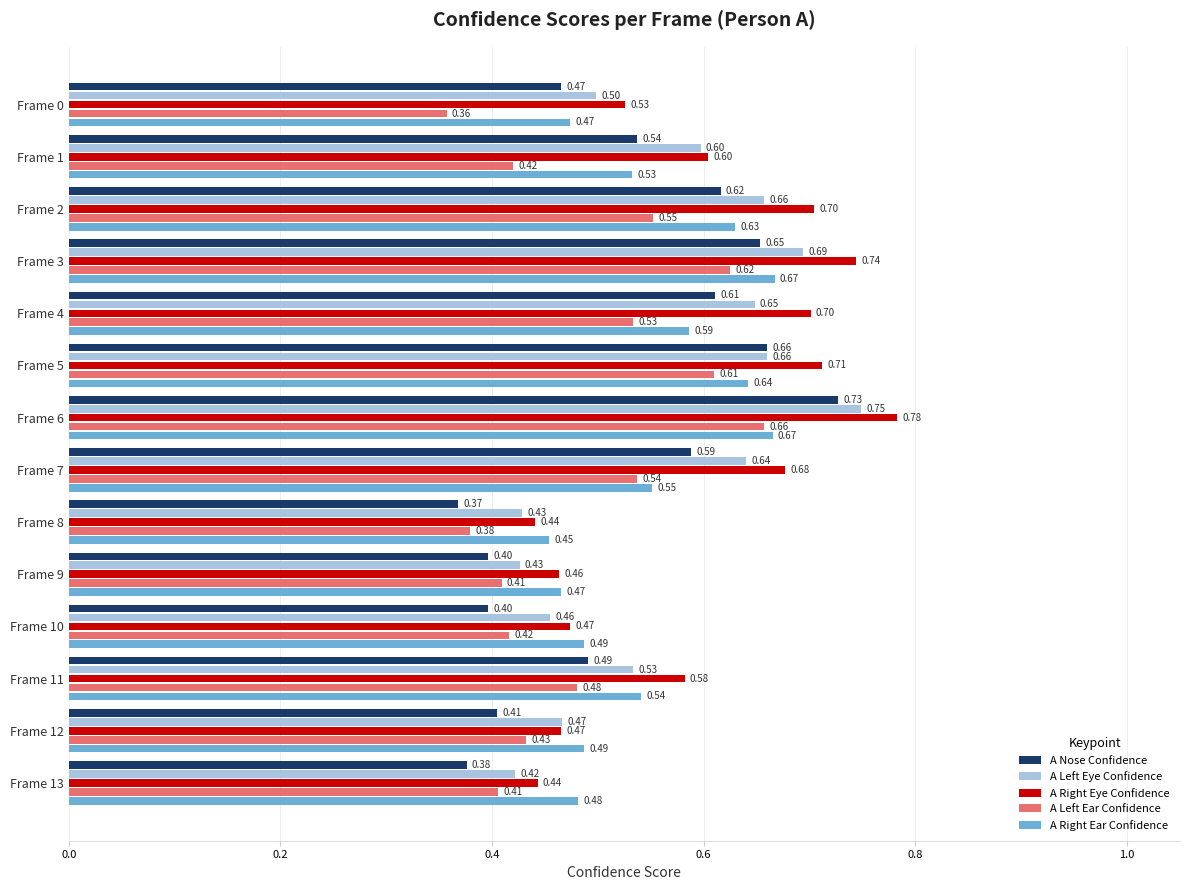

At how many categories does at least one series exceed 0?

14